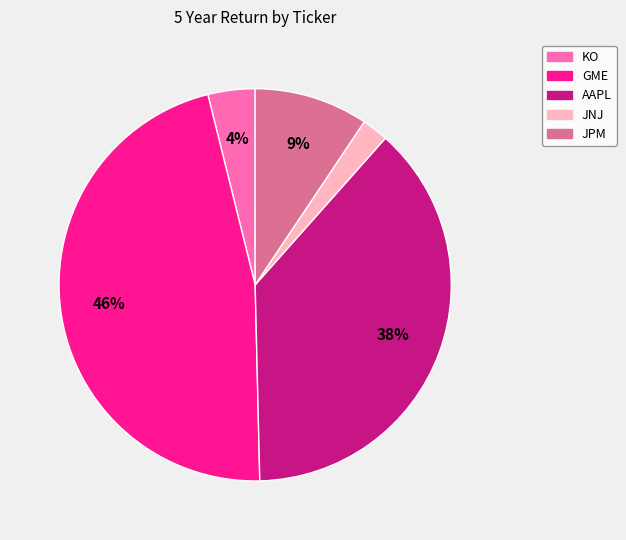

What percentage is the KO slice, to the nearest percent?

4%